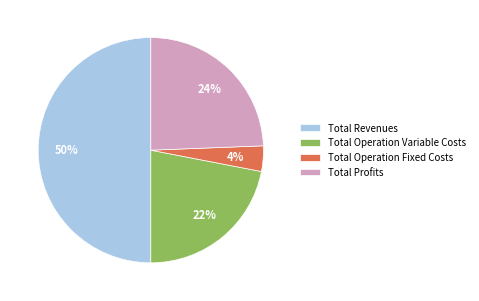

Is it true that Total Operation Variable Costs is 22% of the pie?

True